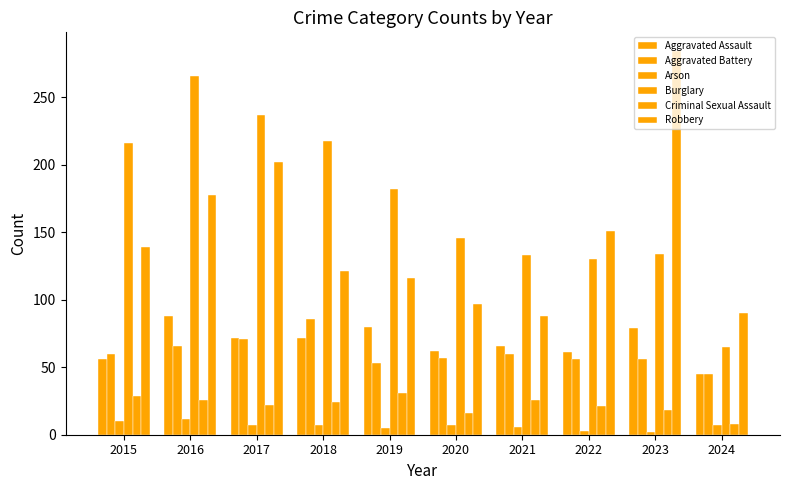

The Aggravated Assault series shows 35 at 2023. True or false?

False